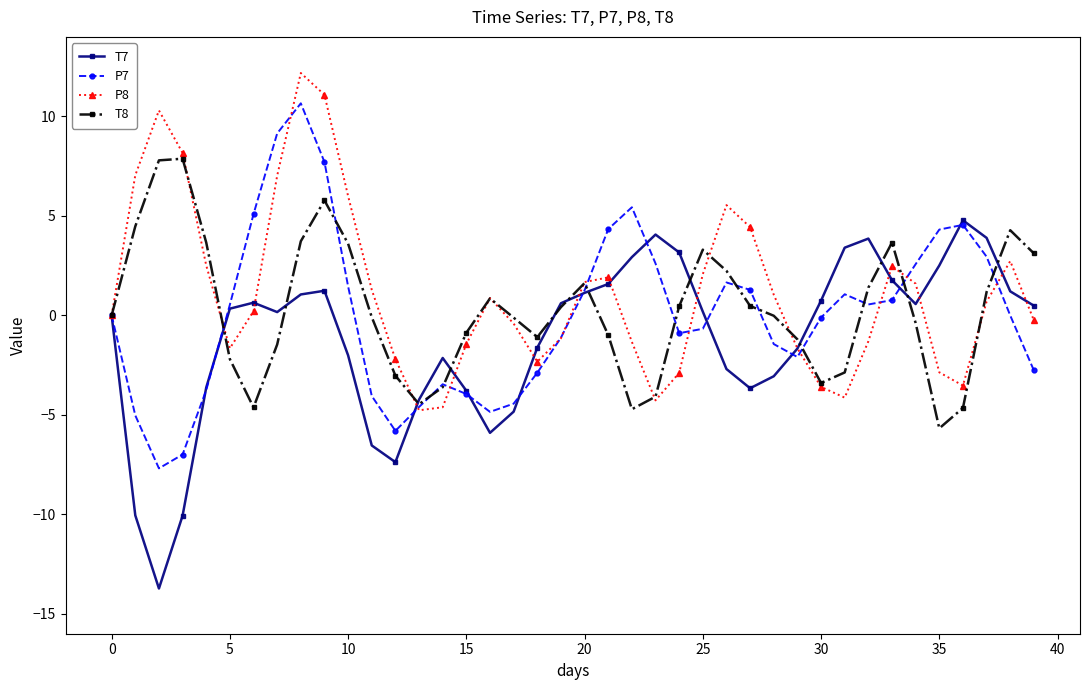

What is the value of the T7 point at the 38th from the left?

3.9